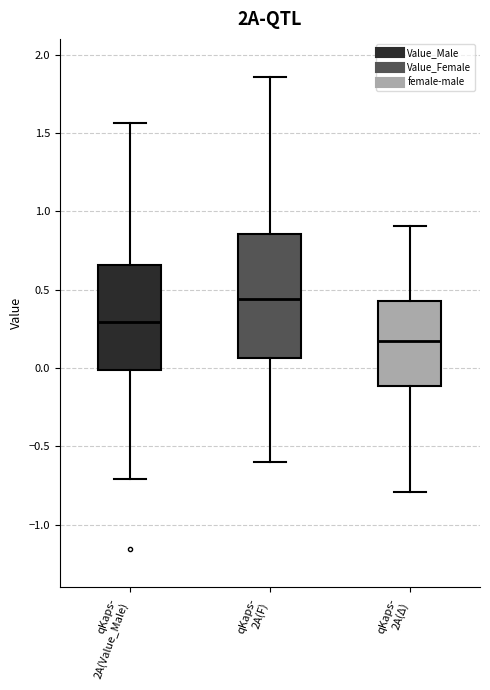

Comparing the boxes themselves (not the whiskers), which one is the tallest?

qKaps- 2A(F)